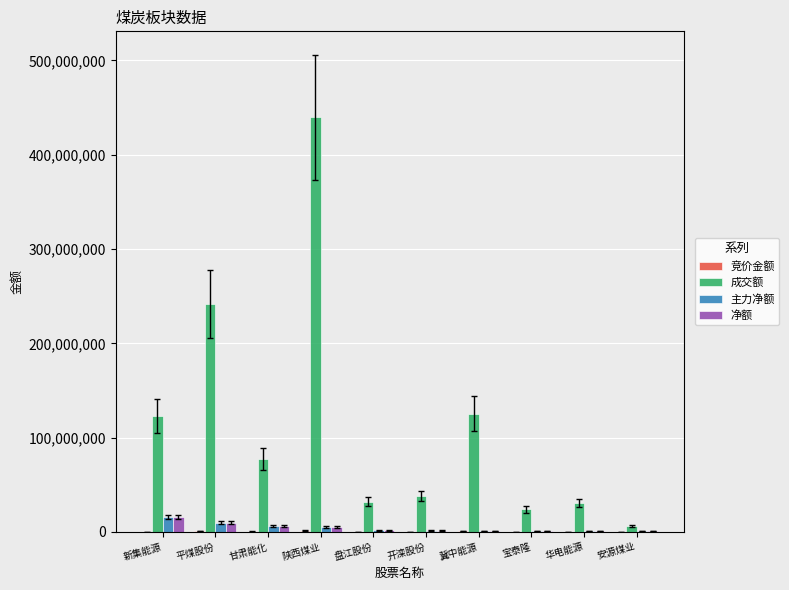

Which series has the widest spread of values?

成交额